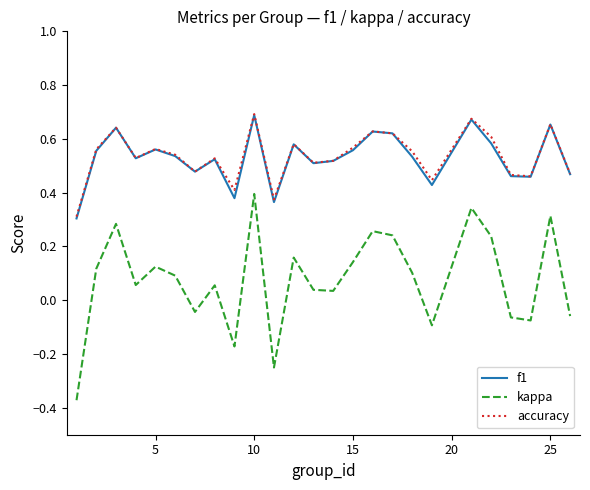

True or false: kappa and f1 cross at least once.

False